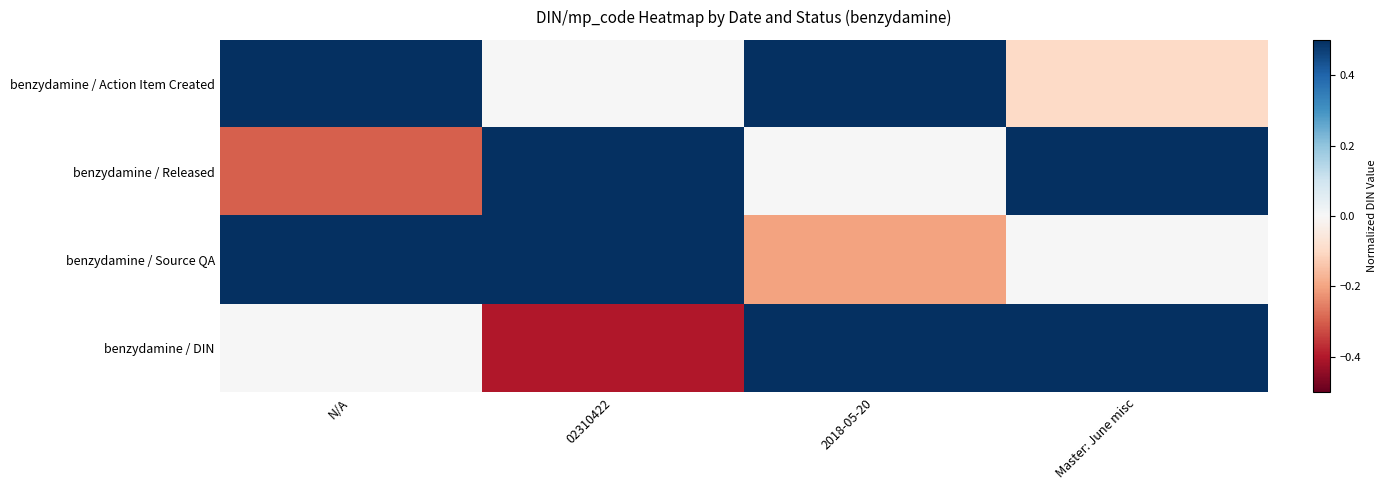

Which has a higher value, N/A or Master: June misc?

N/A